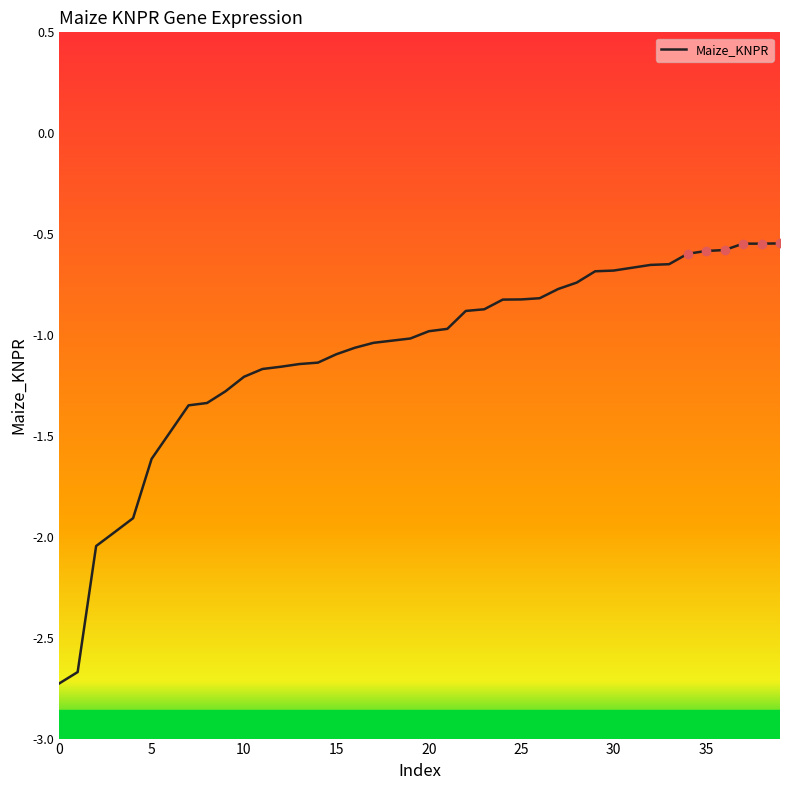

What is the smallest value displayed?

-2.7